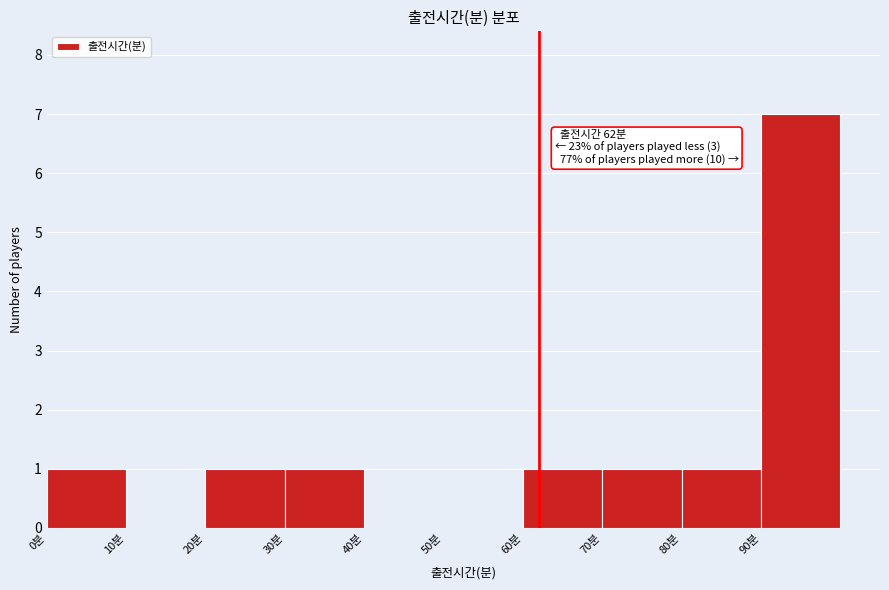

Which range on the x-axis has the tallest bar?

90 to 100